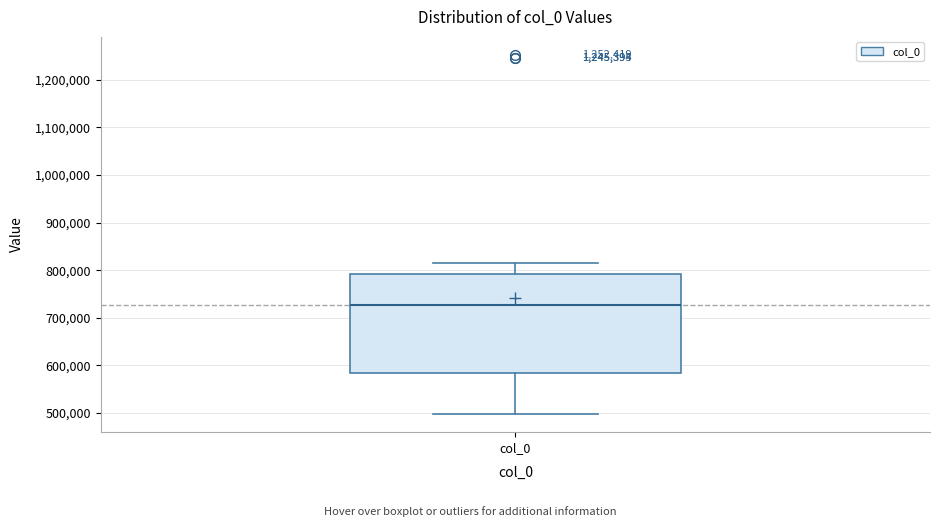

Where does the median line of the box for col_0 sit on the y-axis? The values are not printed on the chart, so give them approximately, as read against the axis.

730000